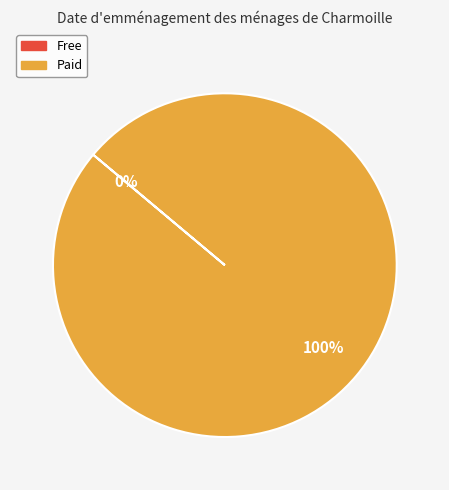

Which slice is the largest?

Paid